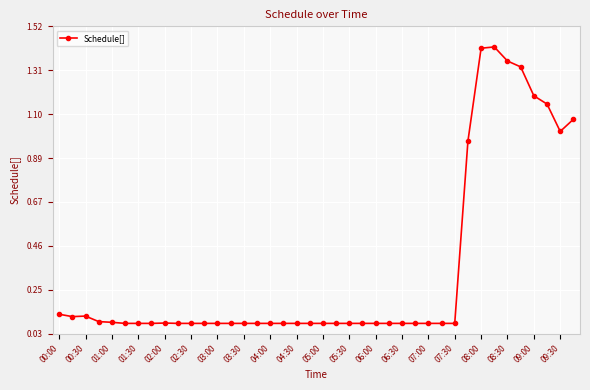

What is the sum of all values?

13.6